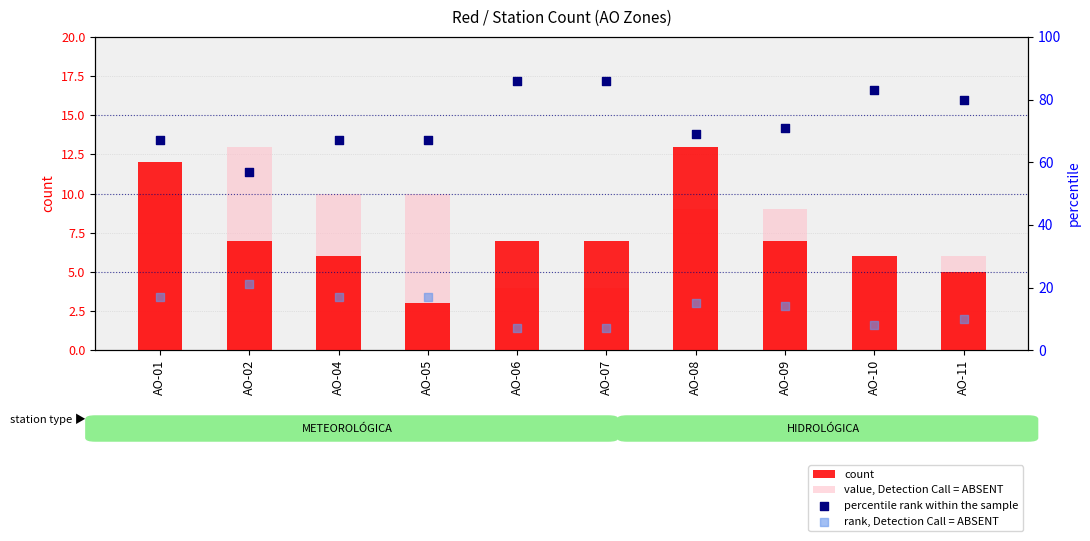

What are all the series names shown in the legend?

count, value, Detection Call = ABSENT, percentile rank within the sample, rank, Detection Call = ABSENT